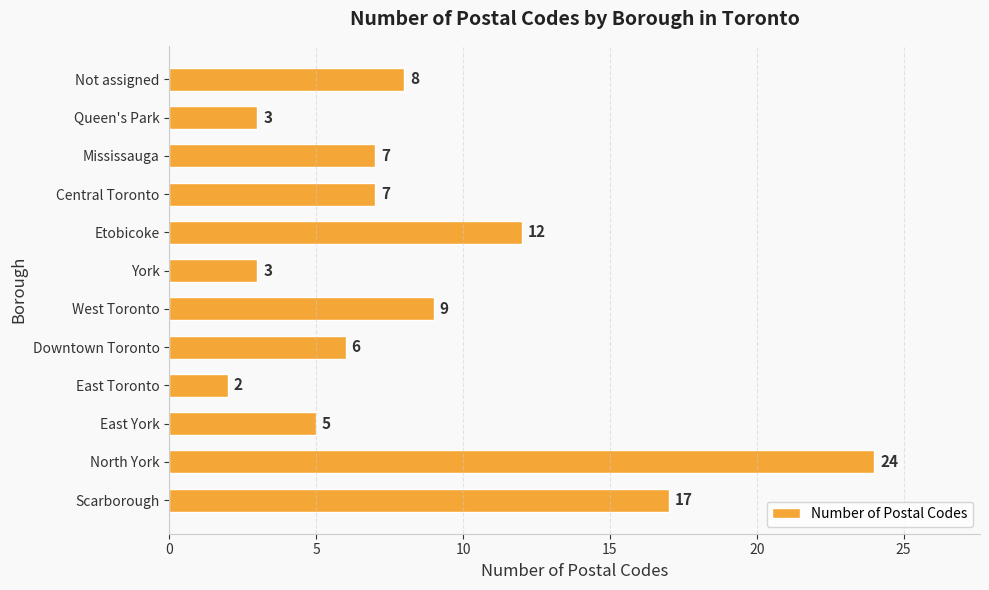

What is the maximum value shown in the chart?

24